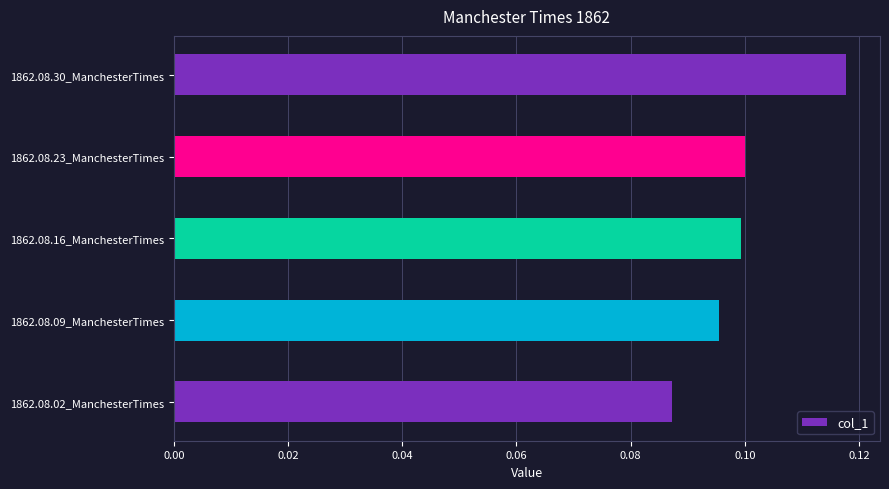

The chart shows a value of 0.0 at 1862.08.30_ManchesterTimes. True or false?

False